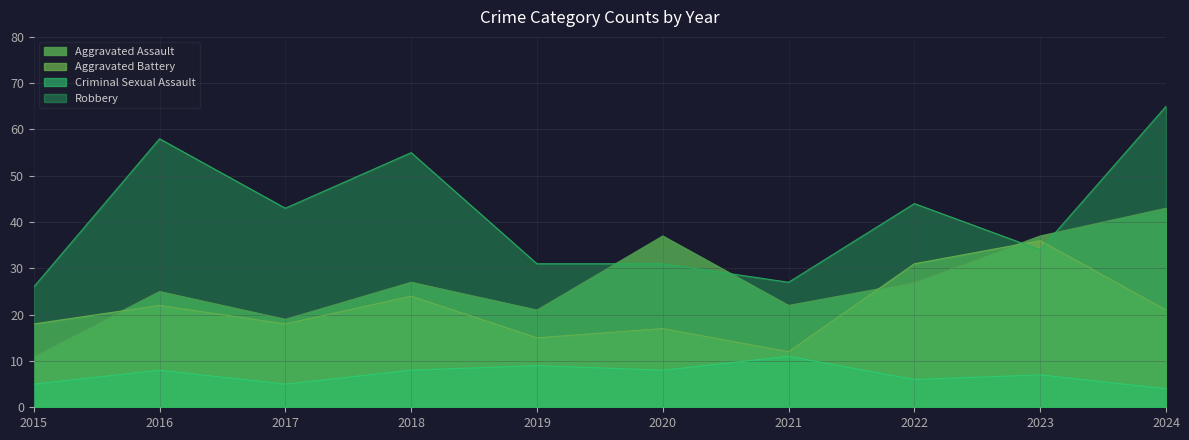

True or false: Aggravated Assault has a value of 17 at 2022.

False